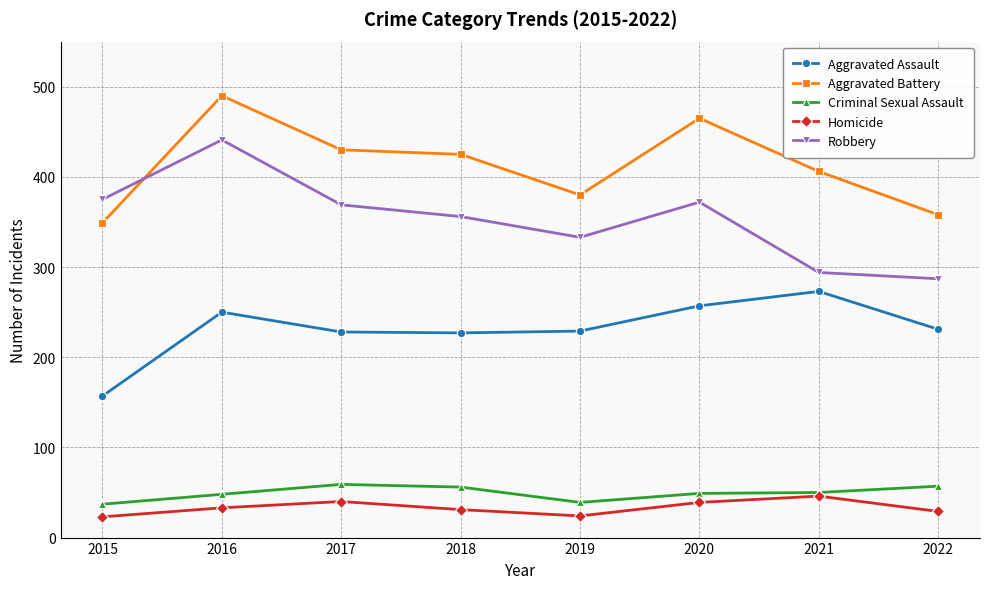

What value does the Criminal Sexual Assault series have at 2018?

56